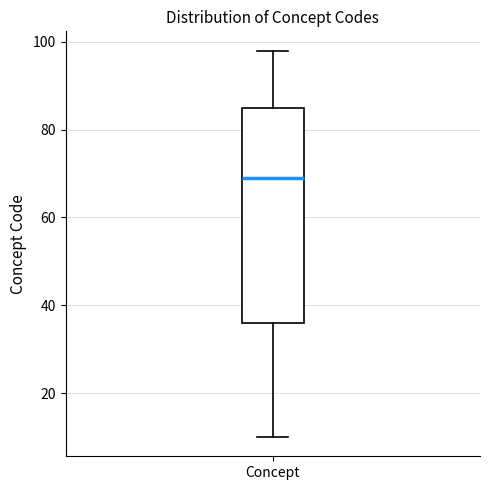

Where does the lower whisker of the box for Concept end on the y-axis? The values are not printed on the chart, so give them approximately, as read against the axis.

10